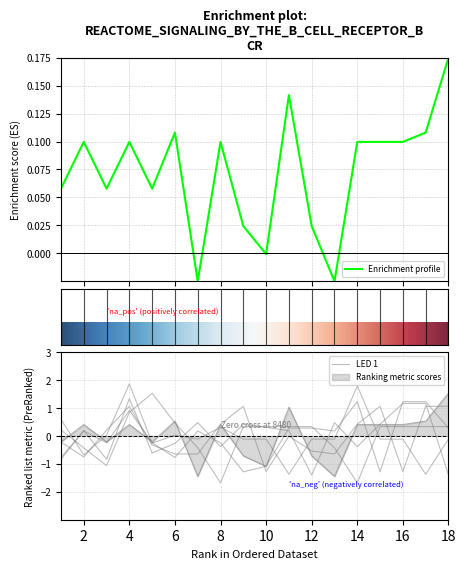

Which category has the highest value across all series?

4